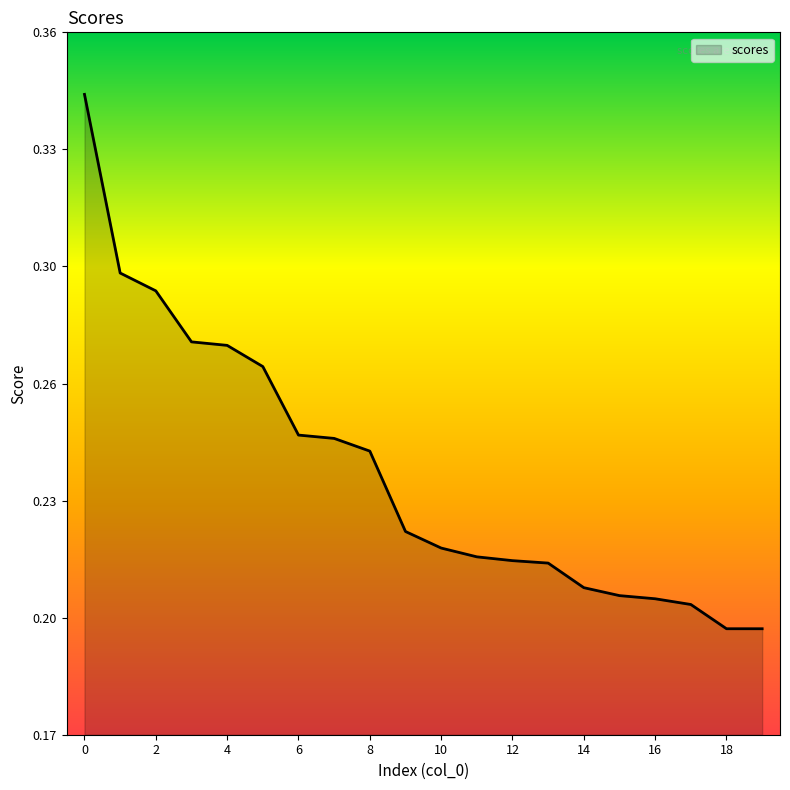

Reading left to right, extract all data points from this chart.

0.3	0.3	0.3	0.3	0.3	0.3	0.2	0.2	0.2	0.2	0.2	0.2	0.2	0.2	0.2	0.2	0.2	0.2	0.2	0.2